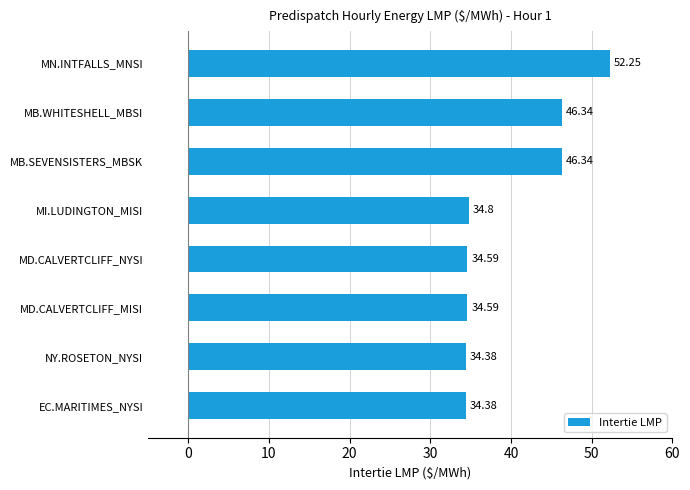

What is the ratio of the value at MB.SEVENSISTERS_MBSK to the value at MI.LUDINGTON_MISI?

1.3